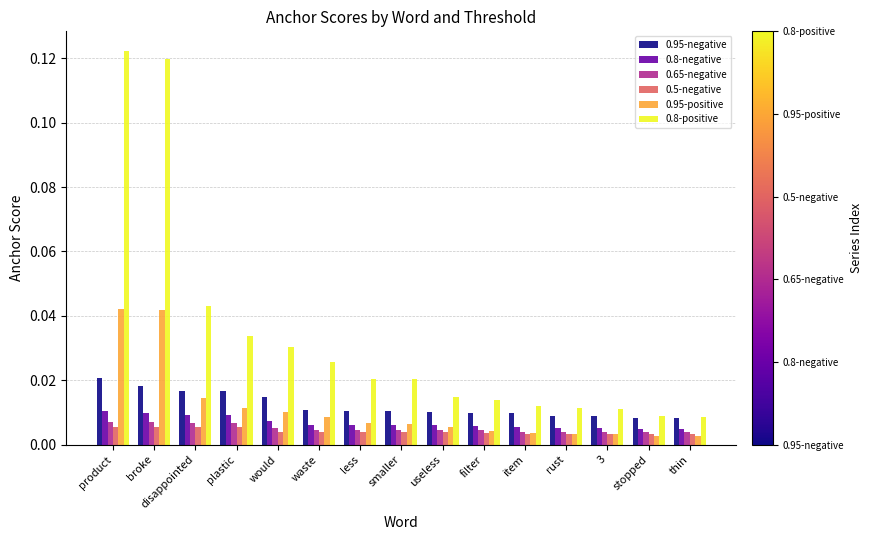

How many bars are there in total?

90